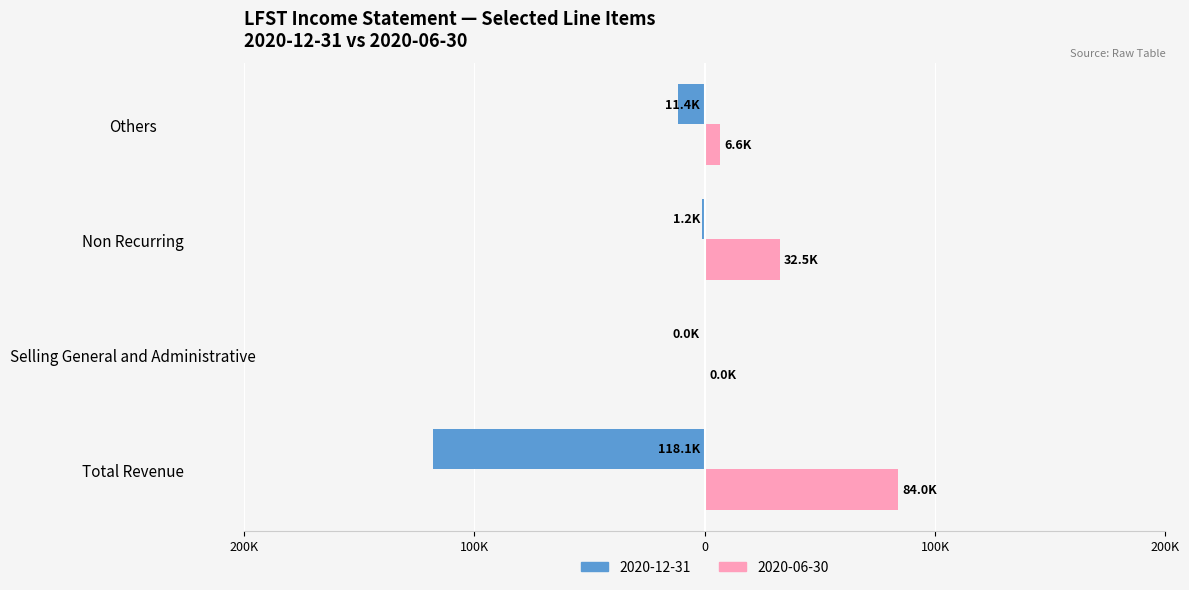

What are all the series names shown in the legend?

2020-12-31, 2020-06-30